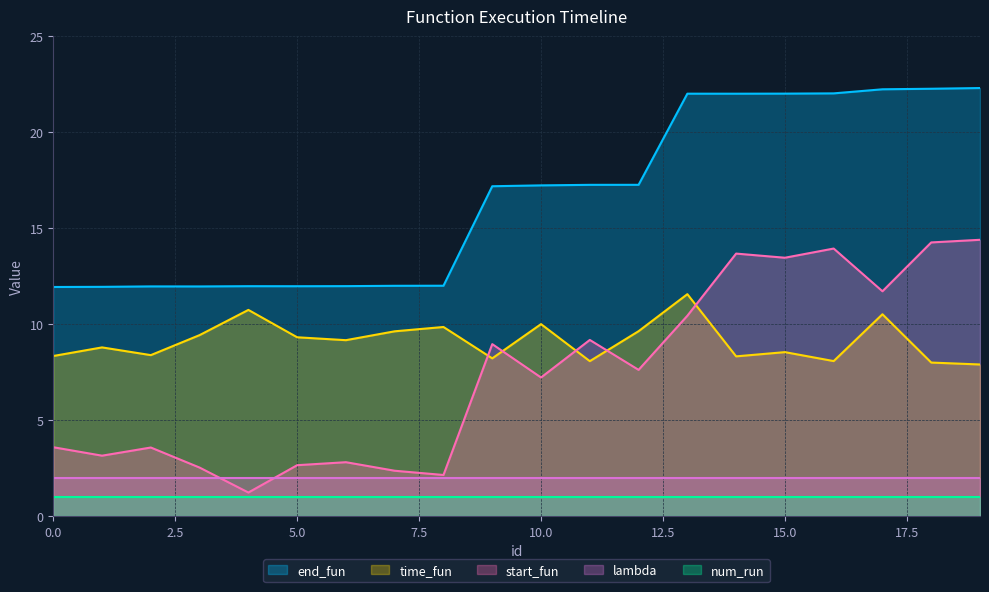

At which category is the sum across all series the highest?

19